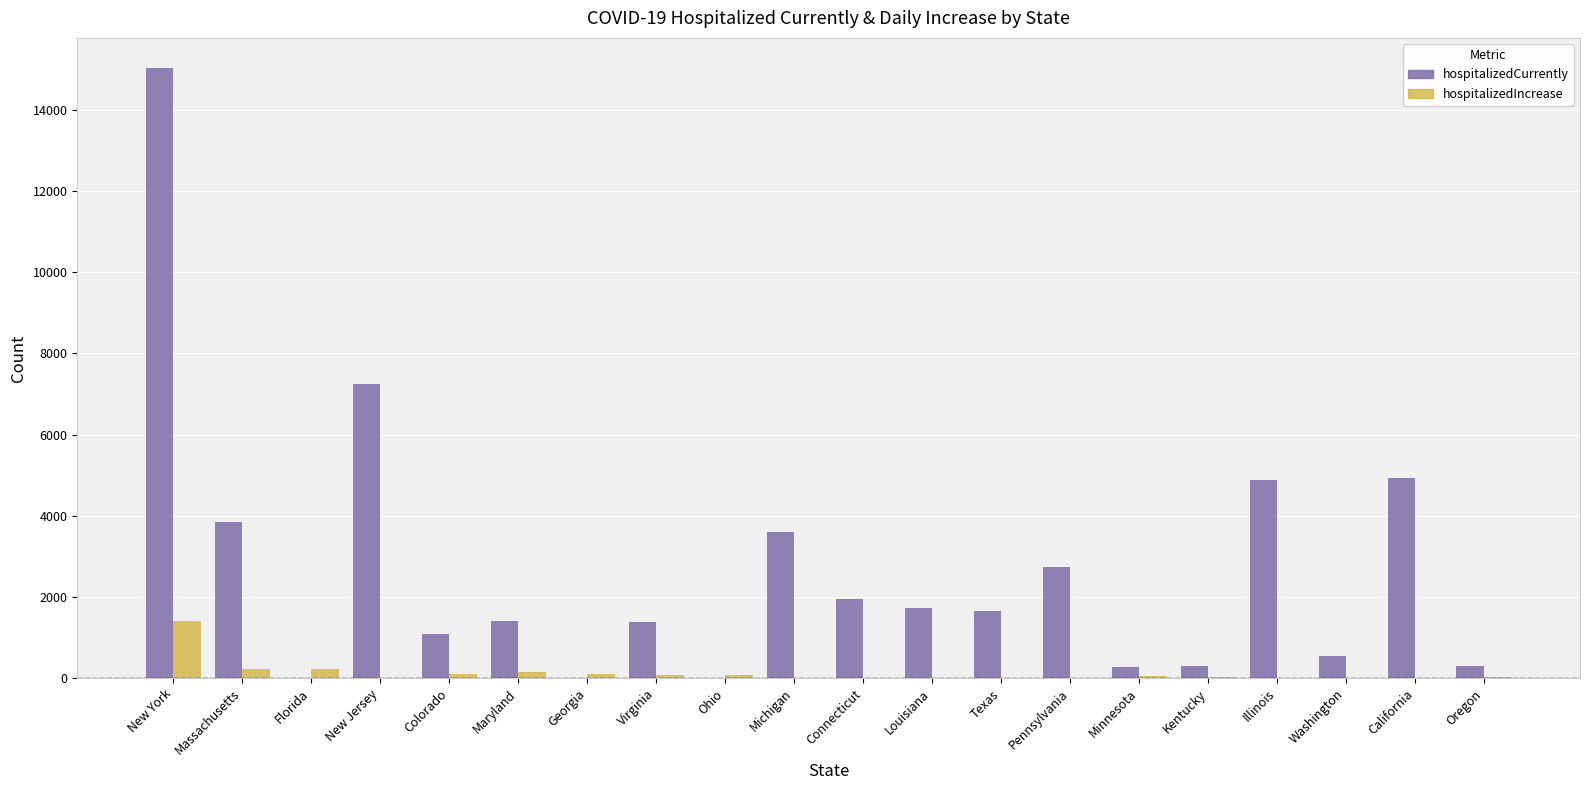

Which series has the largest total across all categories?

hospitalizedCurrently